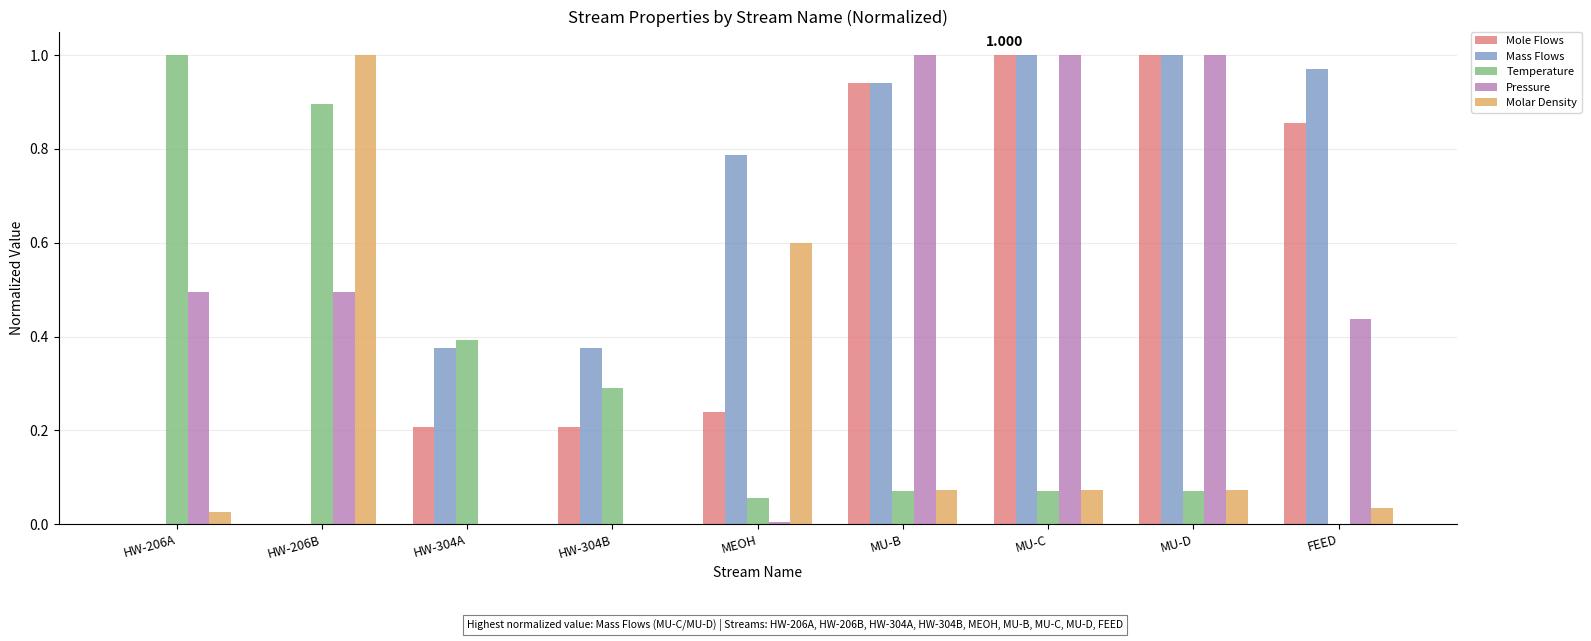

What is the average value of the Pressure series?

0.5